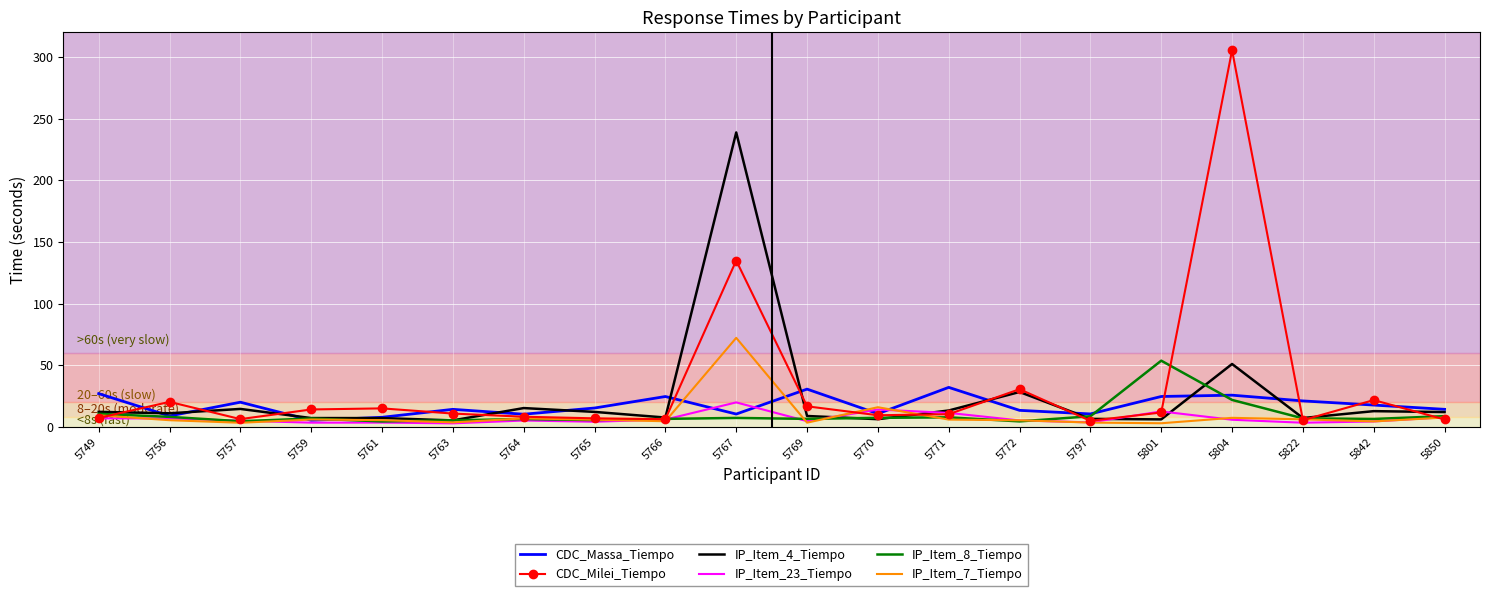

Which label corresponds to the largest value in the chart?

5804